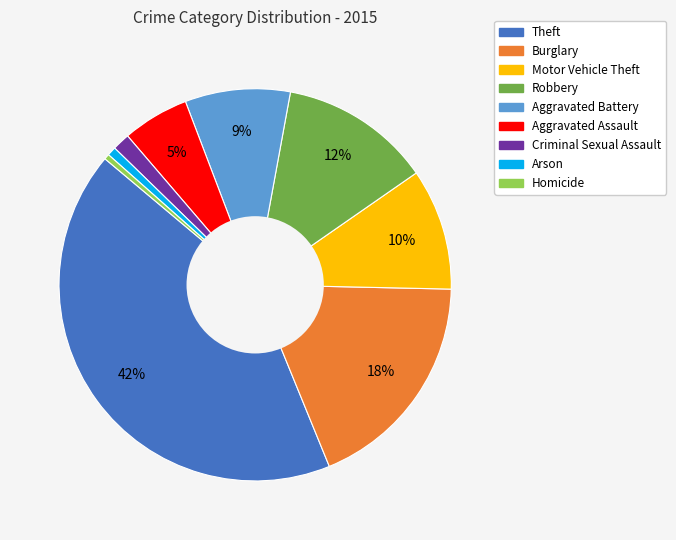

Do Robbery and Aggravated Battery together represent more than half of the pie?

No